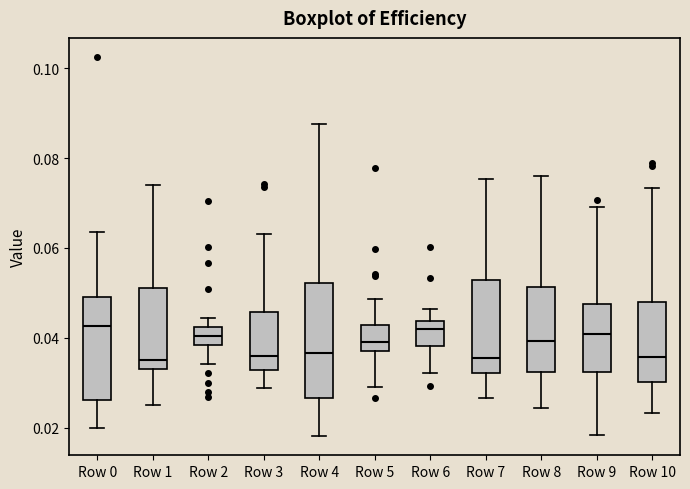

Reading left to right, transcribe this box plot: for each box, give where its median line is, the range the box spans, and where its two whiskers end, as read against the y-axis. The values are not printed on the chart, so give them approximately, as read against the axis.

Row 0: median 0.042, box 0.026 to 0.050, whiskers 0.020 to 0.064
Row 1: median 0.036, box 0.034 to 0.050, whiskers 0.026 to 0.074
Row 2: median 0.040, box 0.038 to 0.042, whiskers 0.034 to 0.044
Row 3: median 0.036, box 0.032 to 0.046, whiskers 0.028 to 0.064
Row 4: median 0.036, box 0.026 to 0.052, whiskers 0.018 to 0.088
Row 5: median 0.040, box 0.036 to 0.042, whiskers 0.030 to 0.048
Row 6: median 0.042, box 0.038 to 0.044, whiskers 0.032 to 0.046
Row 7: median 0.036, box 0.032 to 0.052, whiskers 0.026 to 0.076
Row 8: median 0.040, box 0.032 to 0.052, whiskers 0.024 to 0.076
Row 9: median 0.040, box 0.032 to 0.048, whiskers 0.018 to 0.070
Row 10: median 0.036, box 0.030 to 0.048, whiskers 0.024 to 0.074